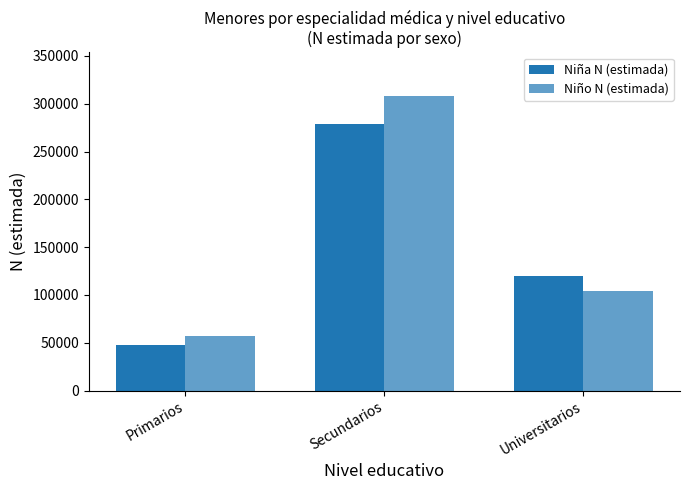

Rank the series at Primarios from highest to lowest value.

Niño N (estimada), Niña N (estimada)